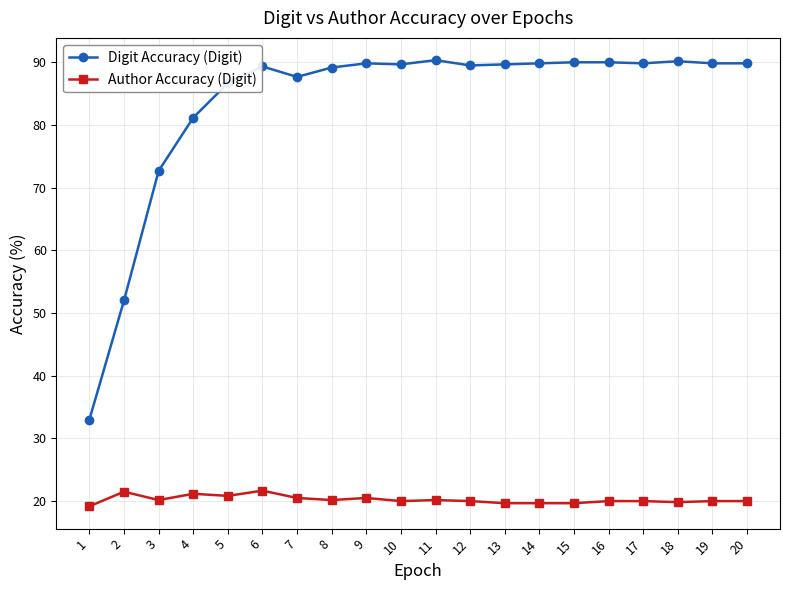

At which category does Author Accuracy (Digit) reach its first local valley?

3